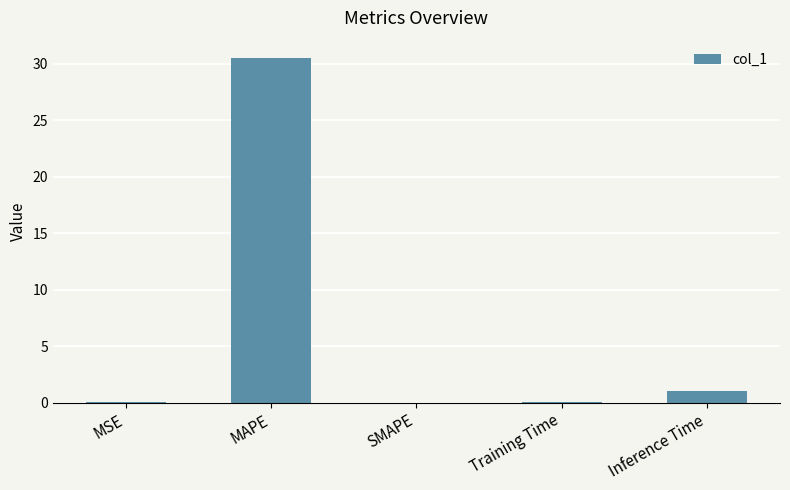

How many series are shown in this chart?

1